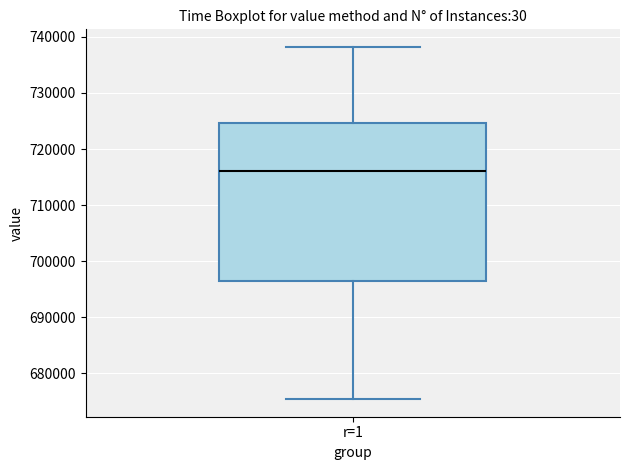

Transcribe this box plot: give where the median line is, the range the box spans, and where the two whiskers end, as read against the y-axis. The values are not printed on the chart, so give them approximately, as read against the axis.

median 716000, box 696000 to 725000, whiskers 675000 to 738000